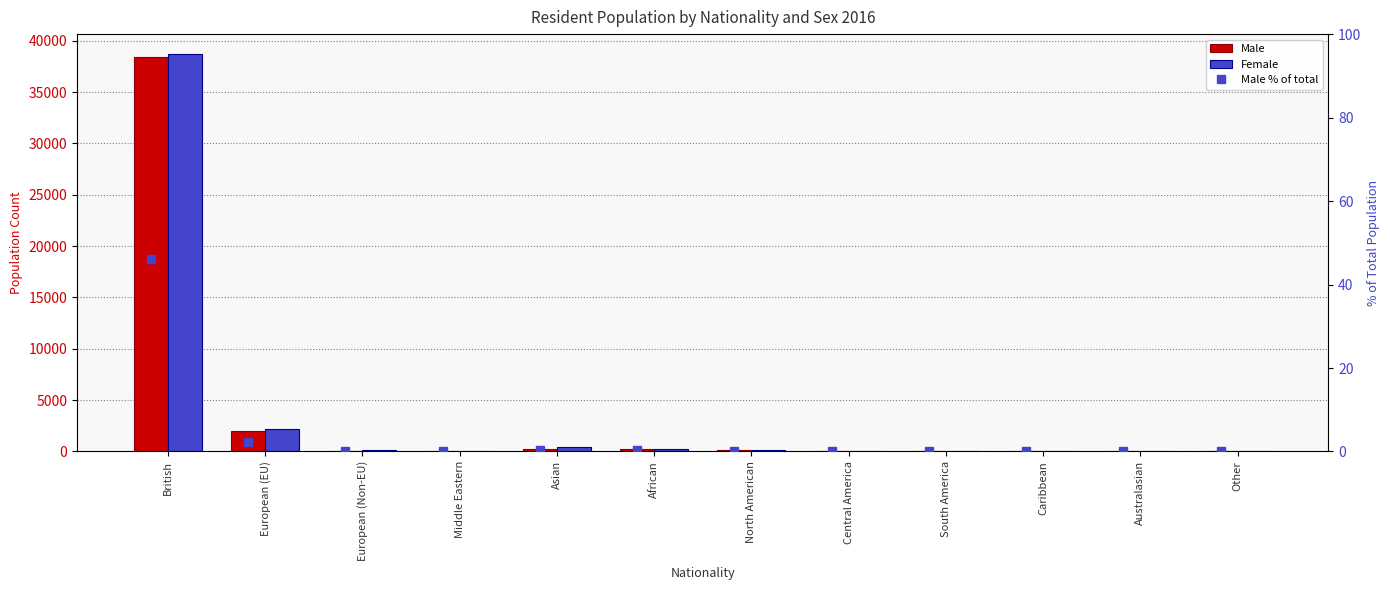

Between Central America and Australasian, which series saw the biggest shift?

Female